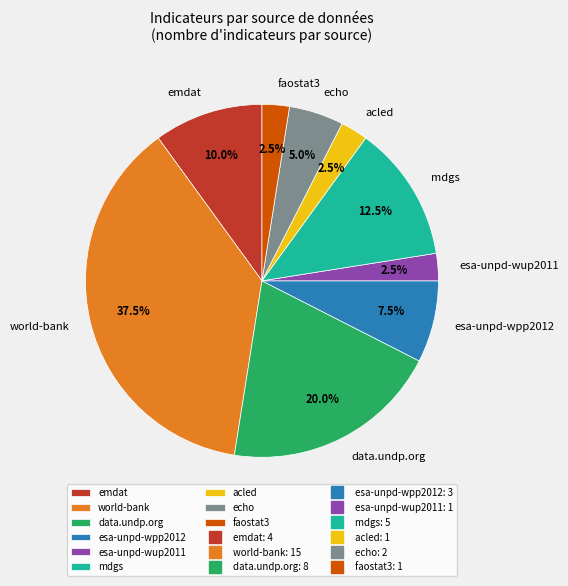

Which category has the biggest portion of the pie?

world-bank